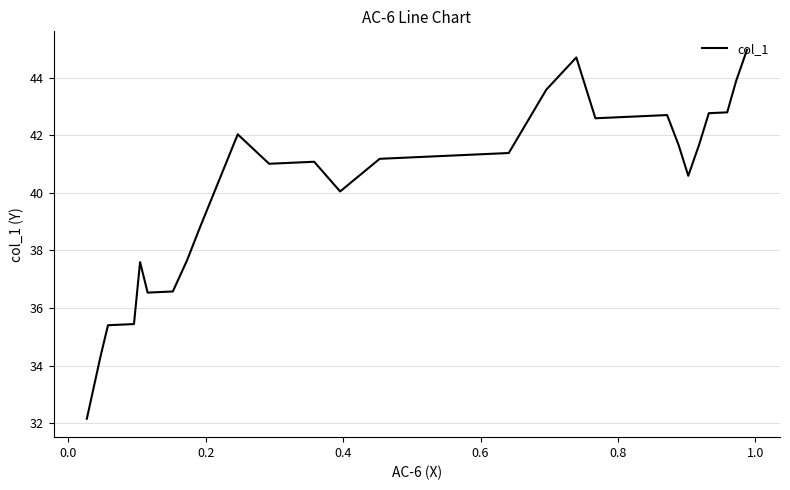

What is the difference between the maximum and minimum values?

12.8